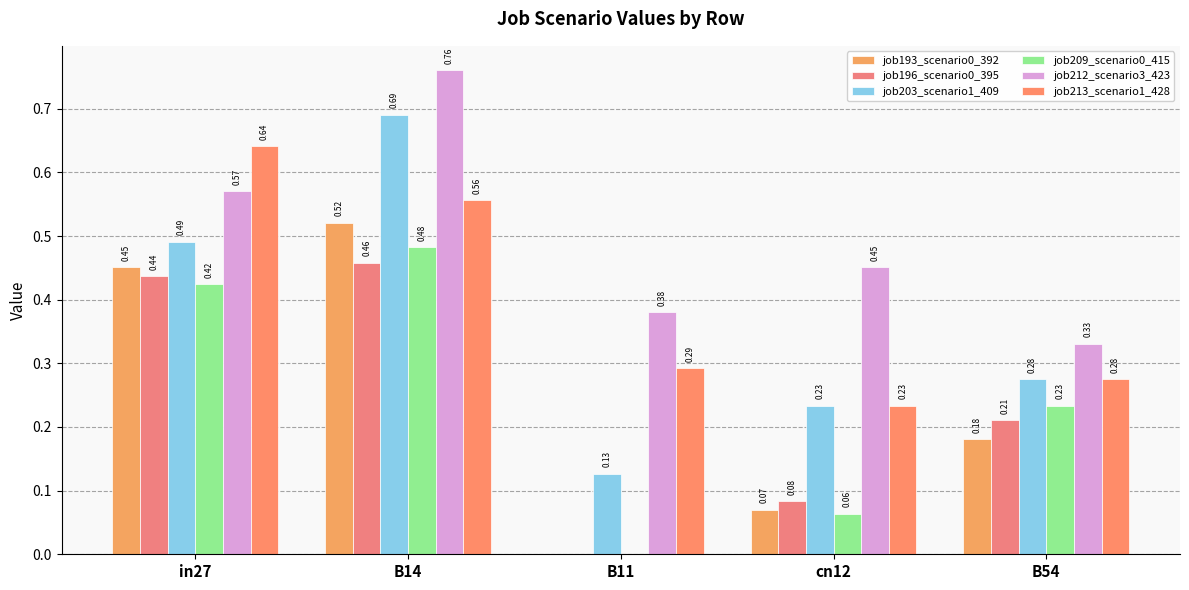

Rank the series by their maximum value, from highest to lowest.

job212_scenario3_423, job203_scenario1_409, job213_scenario1_428, job193_scenario0_392, job209_scenario0_415, job196_scenario0_395